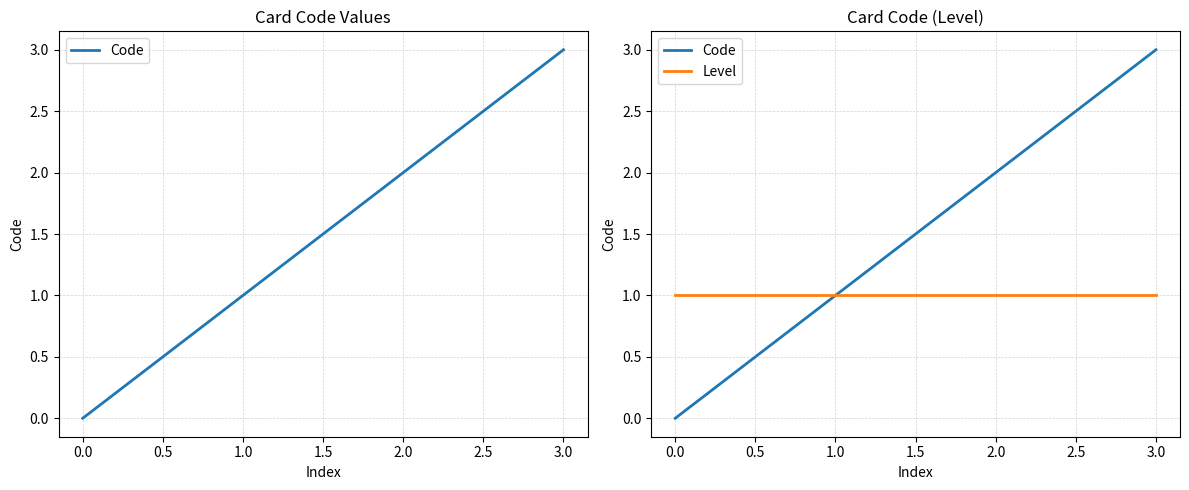

The value of Level at 0.0 is 1. True or false?

False